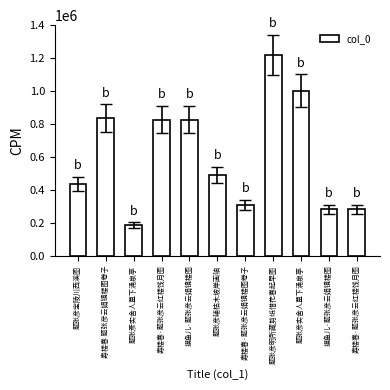

What is the greatest value displayed?

1218469